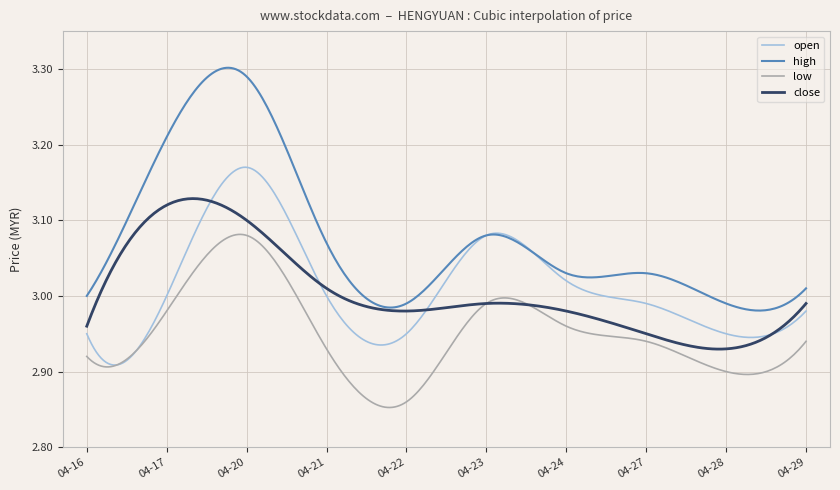

Which series has the largest range (max minus min)?

high